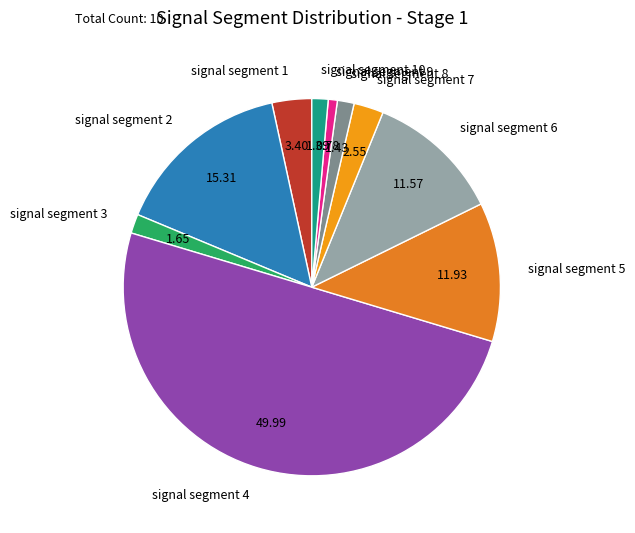

Between signal segment 4 and signal segment 10, which is larger?

signal segment 4